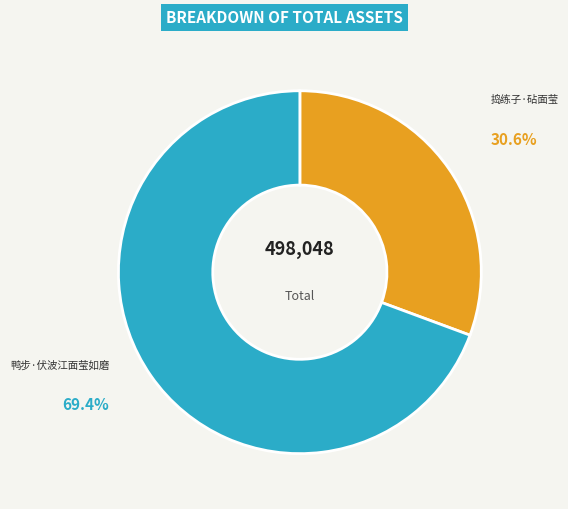

Does any single category account for the majority?

Yes